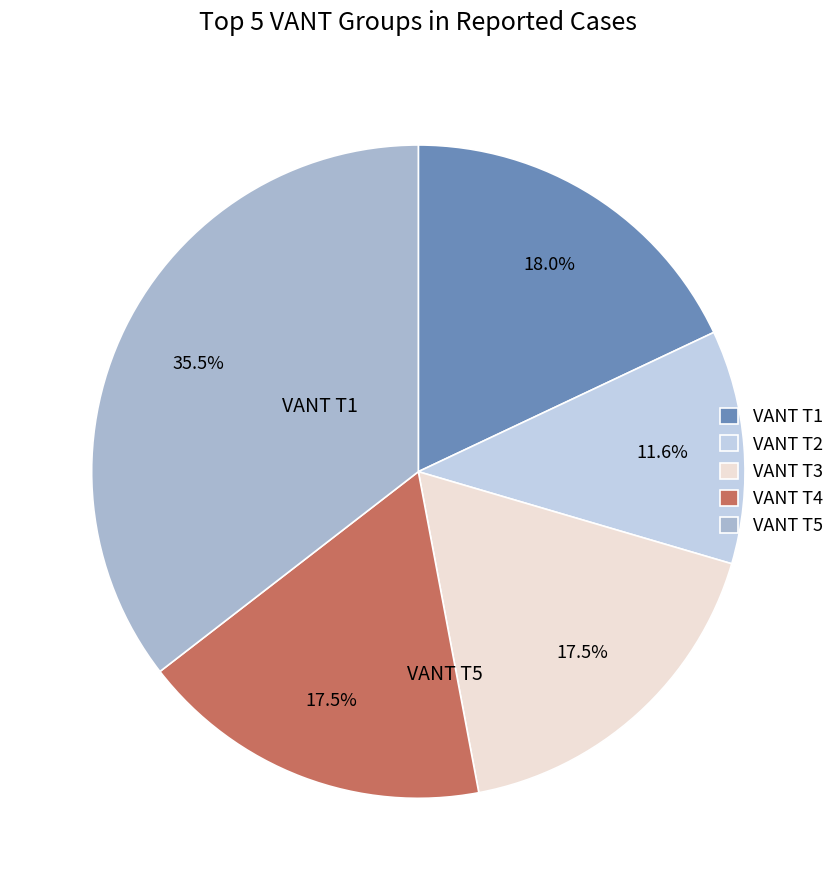

What percentage is the VANT T1 slice, to the nearest percent?

18%